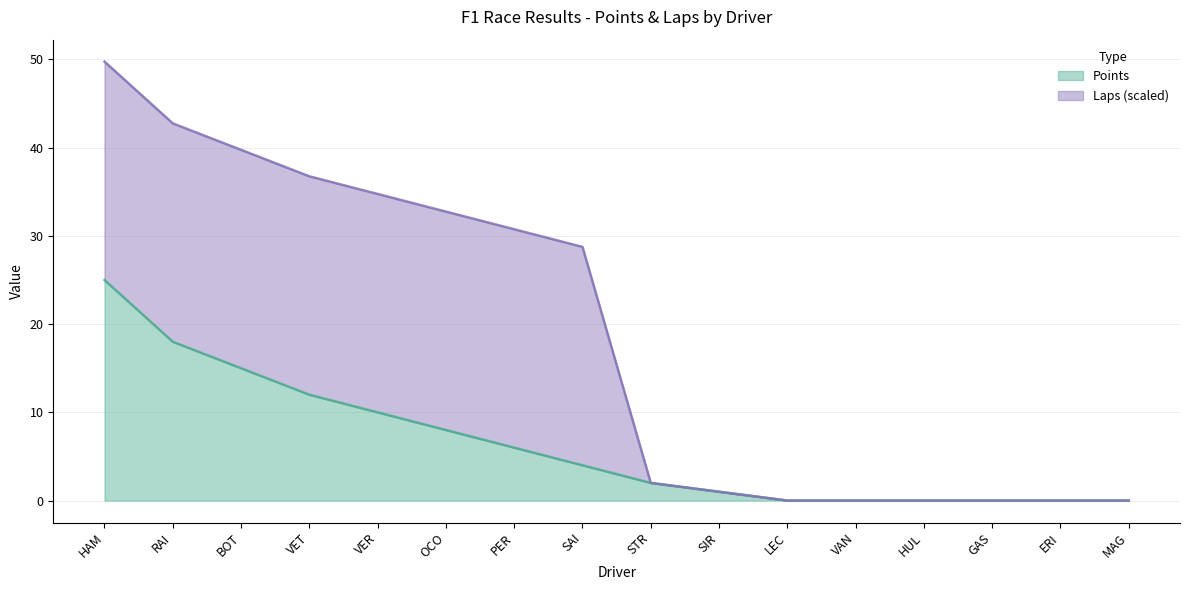

List the labels in order of value, largest first.

HAM, RAI, BOT, VET, VER, OCO, PER, SAI, STR, SIR, LEC, VAN, HUL, GAS, ERI, MAG